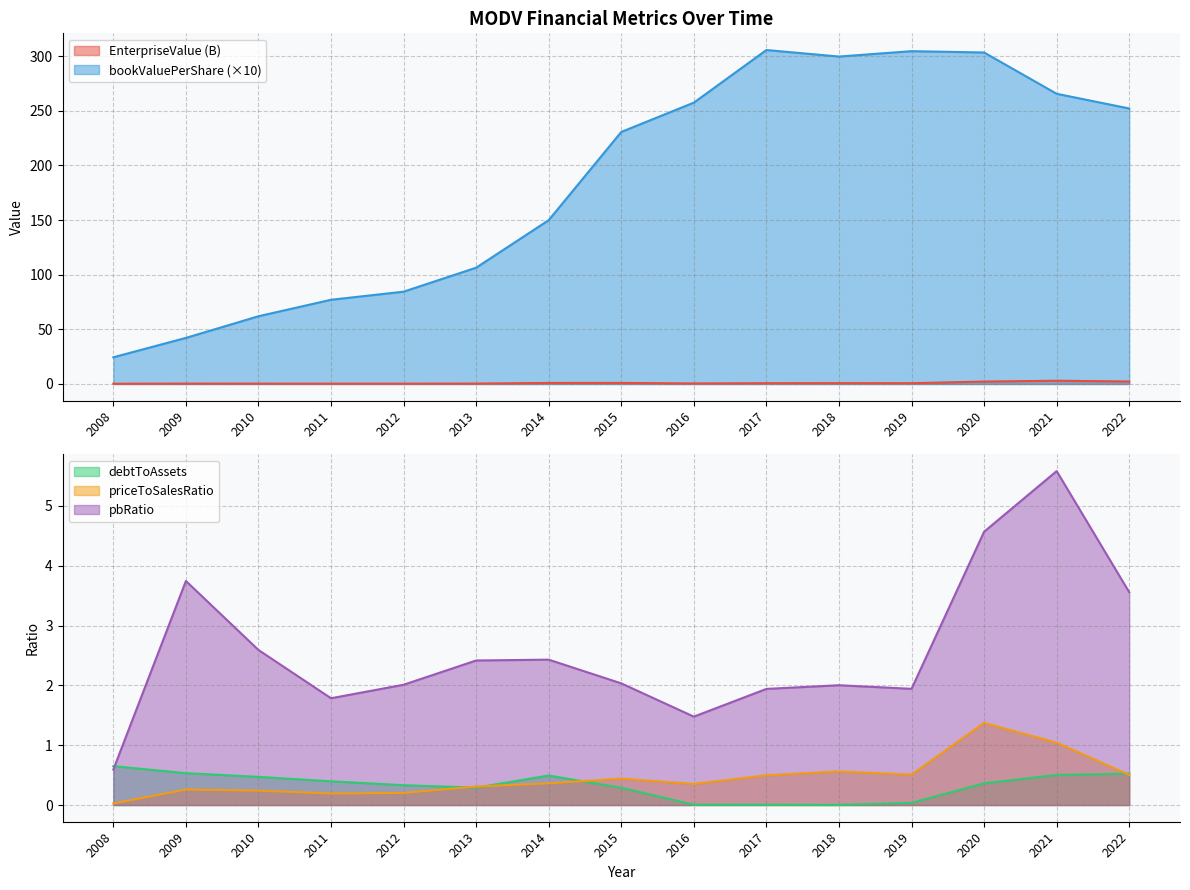

Rank the series by their maximum value, from highest to lowest.

bookValuePerShare, pbRatio, EnterpriseValue, priceToSalesRatio, debtToAssets